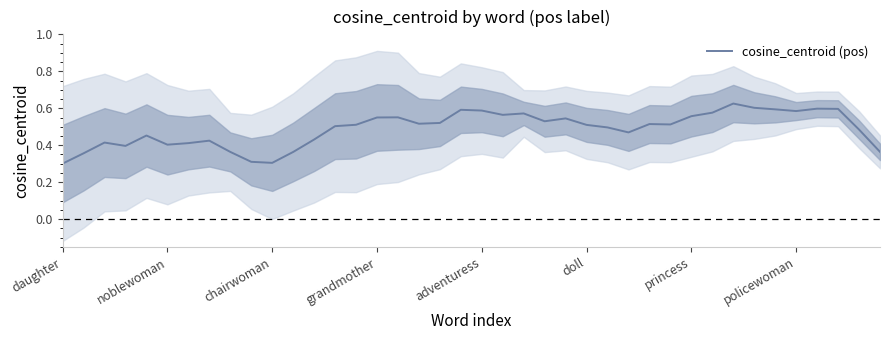

What is the lowest value of the cosine_centroid (pos) series?

0.3